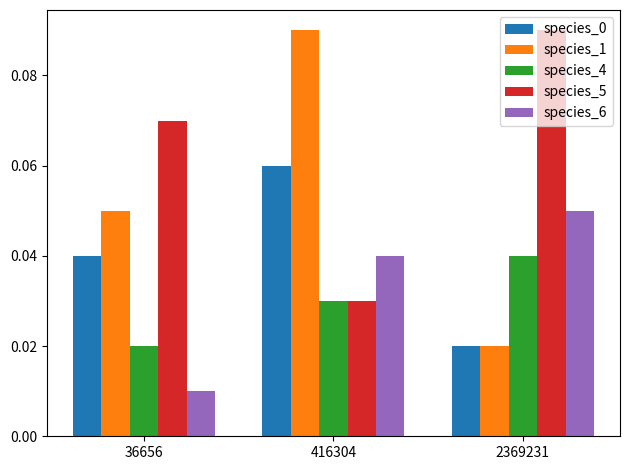

Count the species_1 values in the range 0 to 1.

3